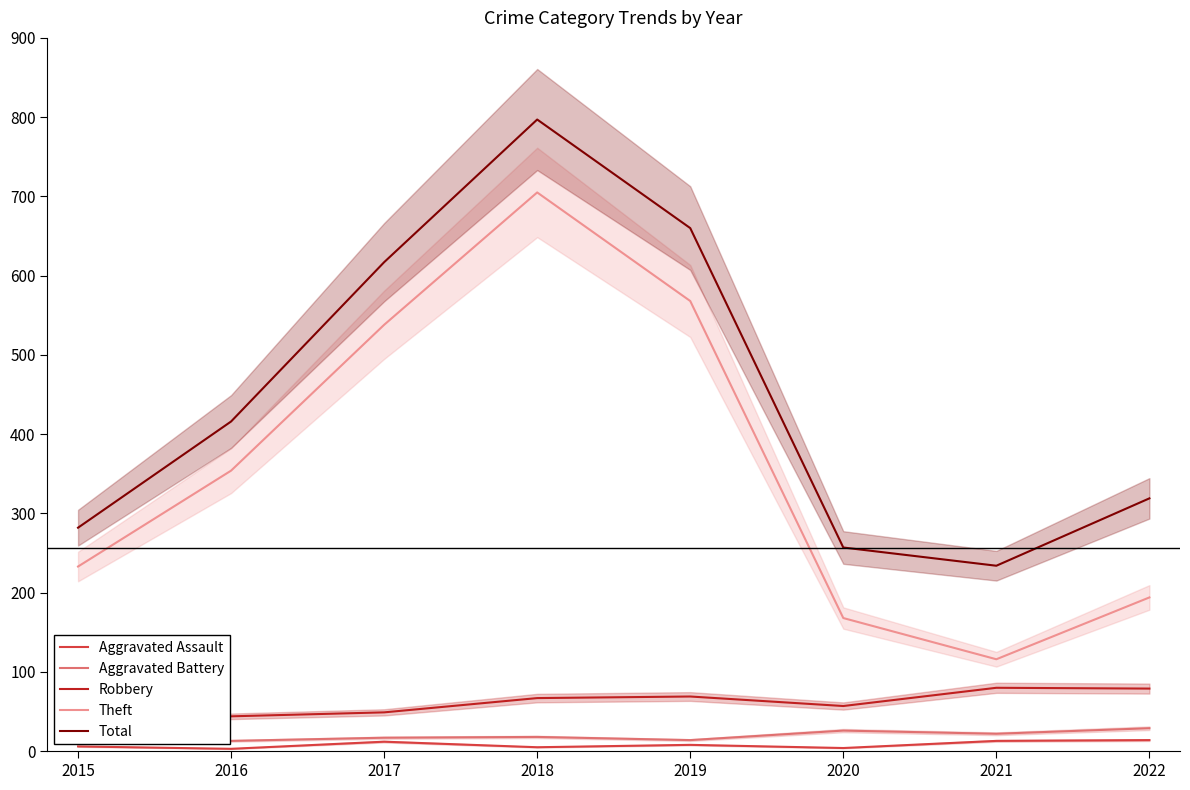

Reading left to right, list all the values displayed in this chart.

Aggravated Assault: 6	3	12	5	8	4	13	14
Aggravated Battery: 13	13	17	18	14	26	22	29
Robbery: 30	44	49	67	69	57	80	79
Theft: 233	354	538	705	568	168	116	194
Total: 282	416	617	797	660	257	234	319